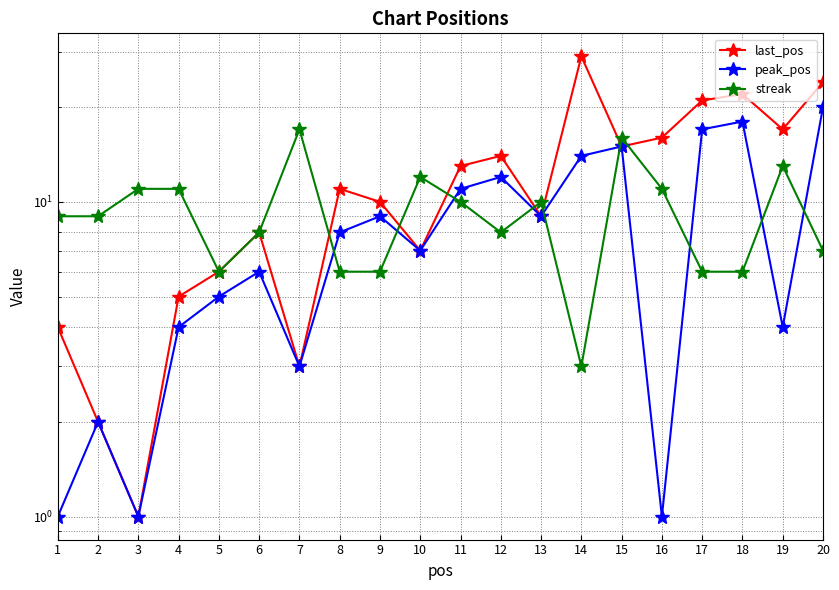

The value of streak at 8 is 6. True or false?

True